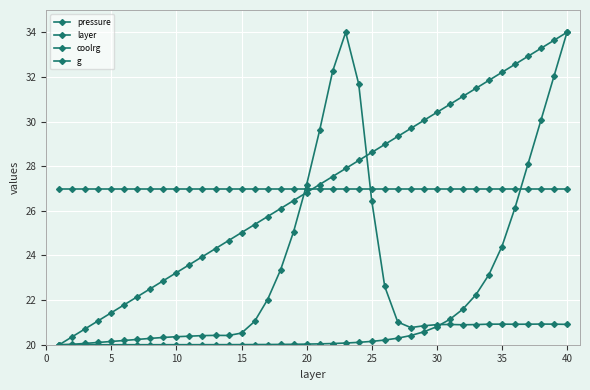

Rank the series by their maximum value, from lowest to highest.

g, pressure, layer, coolrg